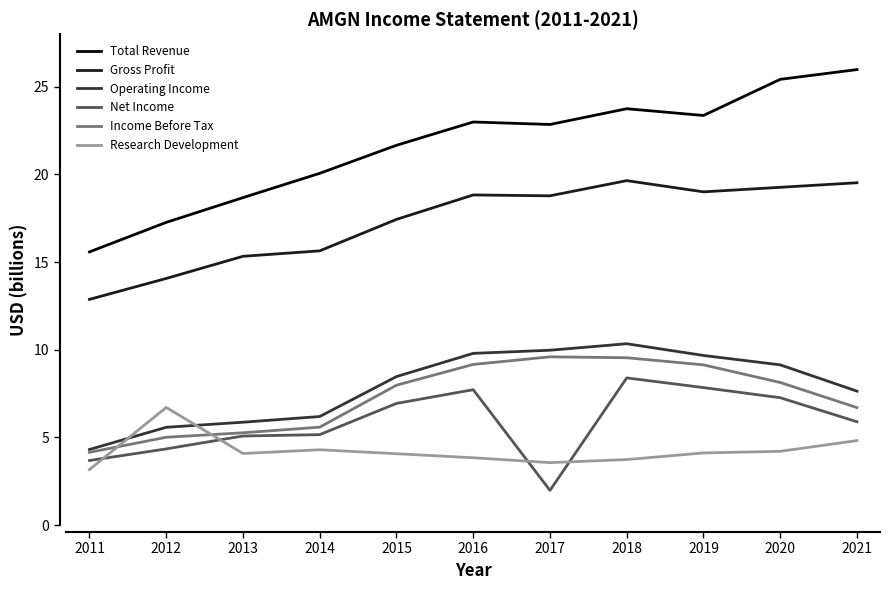

At which category is the sum across all series the highest?

2018